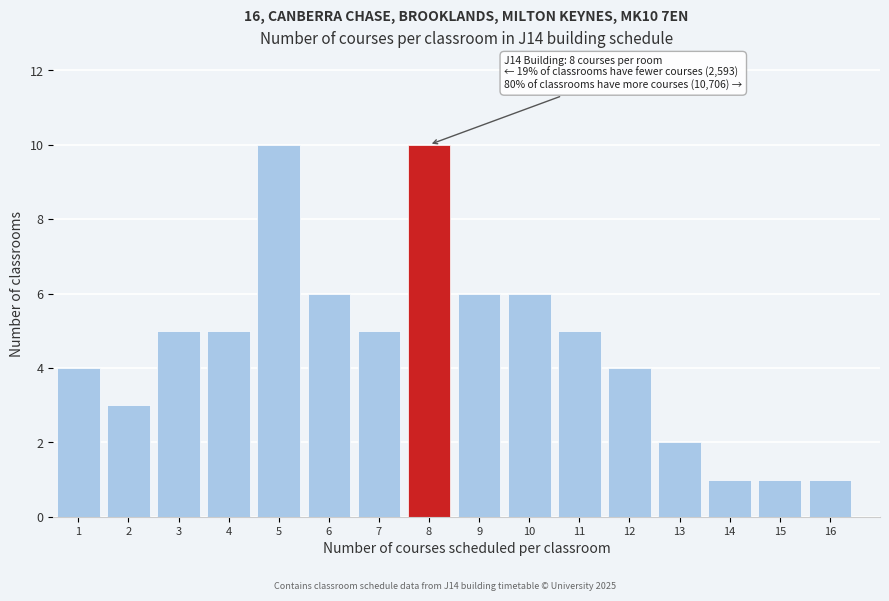

Reading right to left, list all the values displayed in this chart.

1	1	1	2	4	5	6	6	10	5	6	10	5	5	3	4